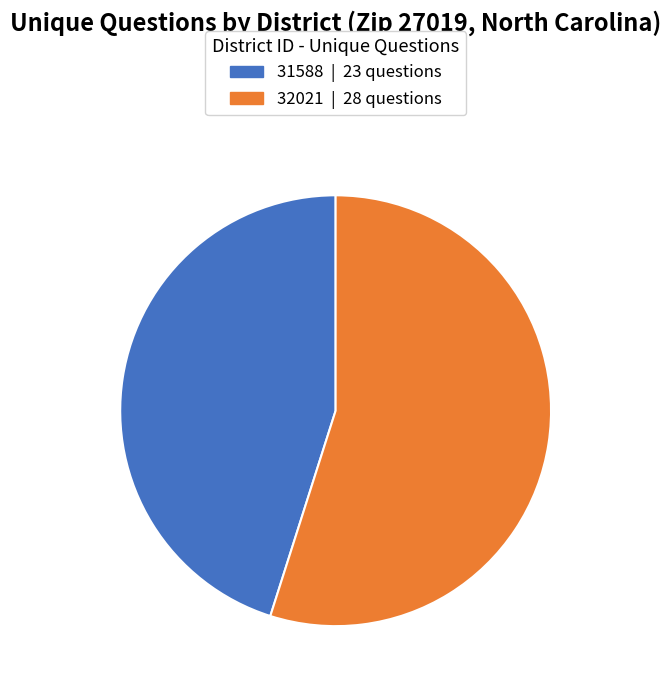

Which slice represents more than half of the pie?

32021